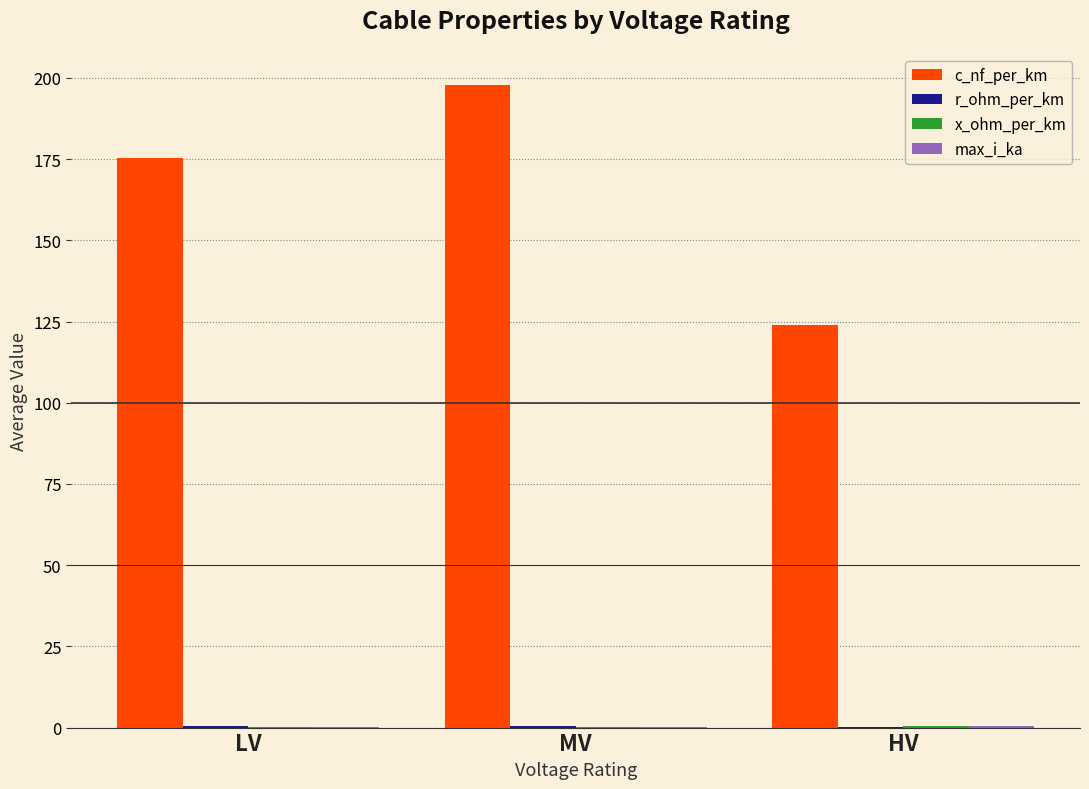

Is it true that c_nf_per_km equals 124.0 at HV?

True